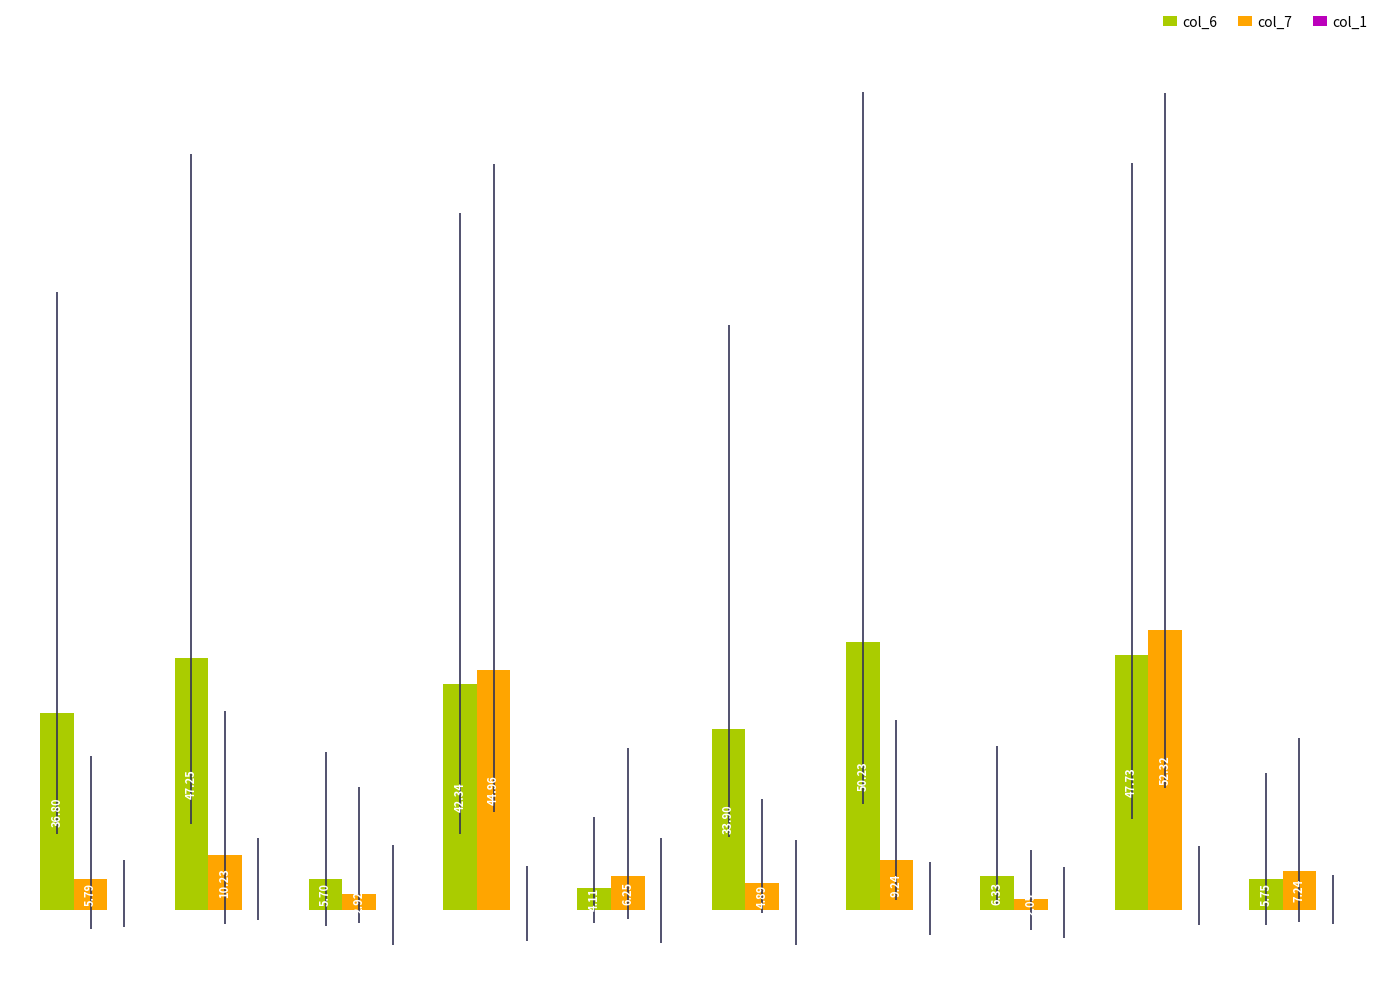

What is the maximum value shown in the chart?

52.3